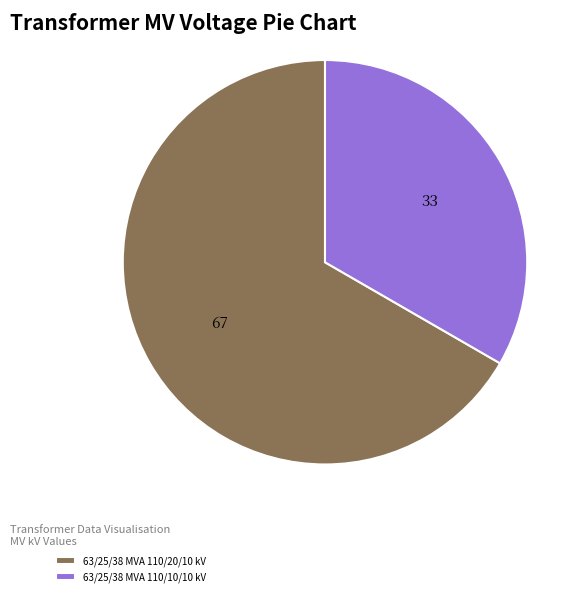

Does 63/25/38 MVA 110/10/10 kV account for over 50% of the chart?

No